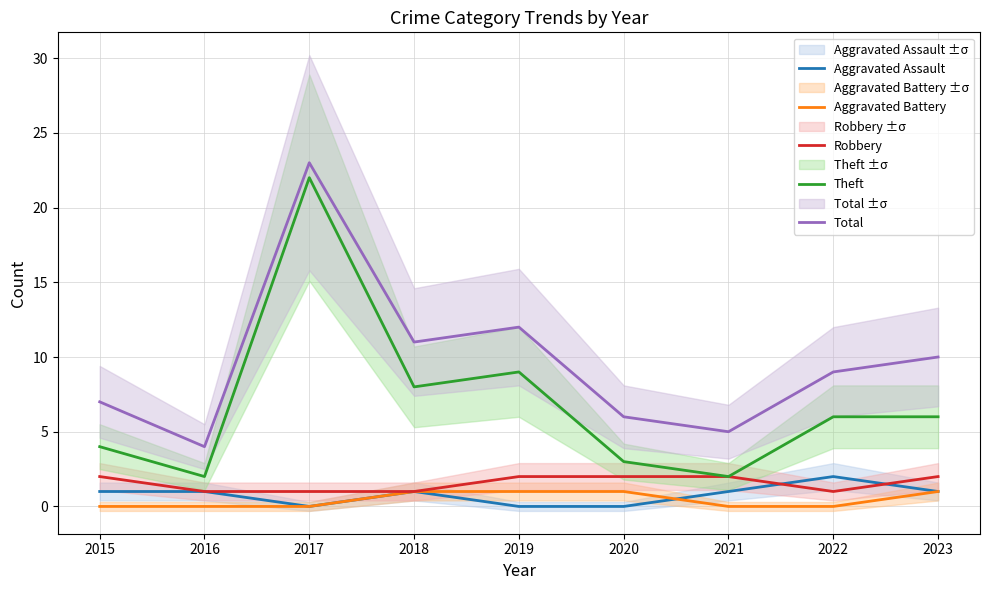

At which label is Total closest to 13?

2019